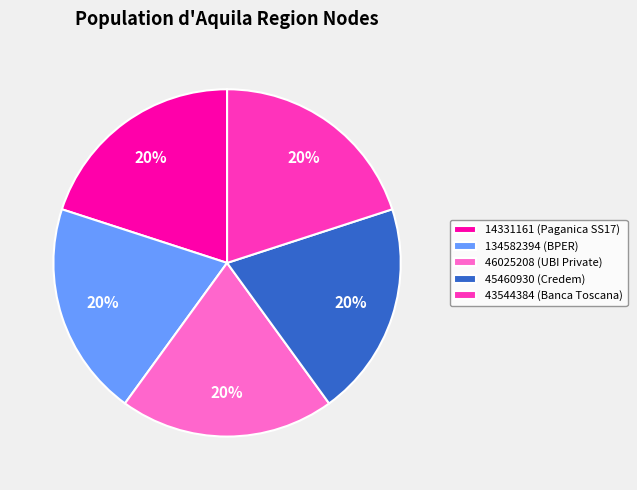

True or false: 14331161 (Paganica SS17) accounts for 20% of the total.

True